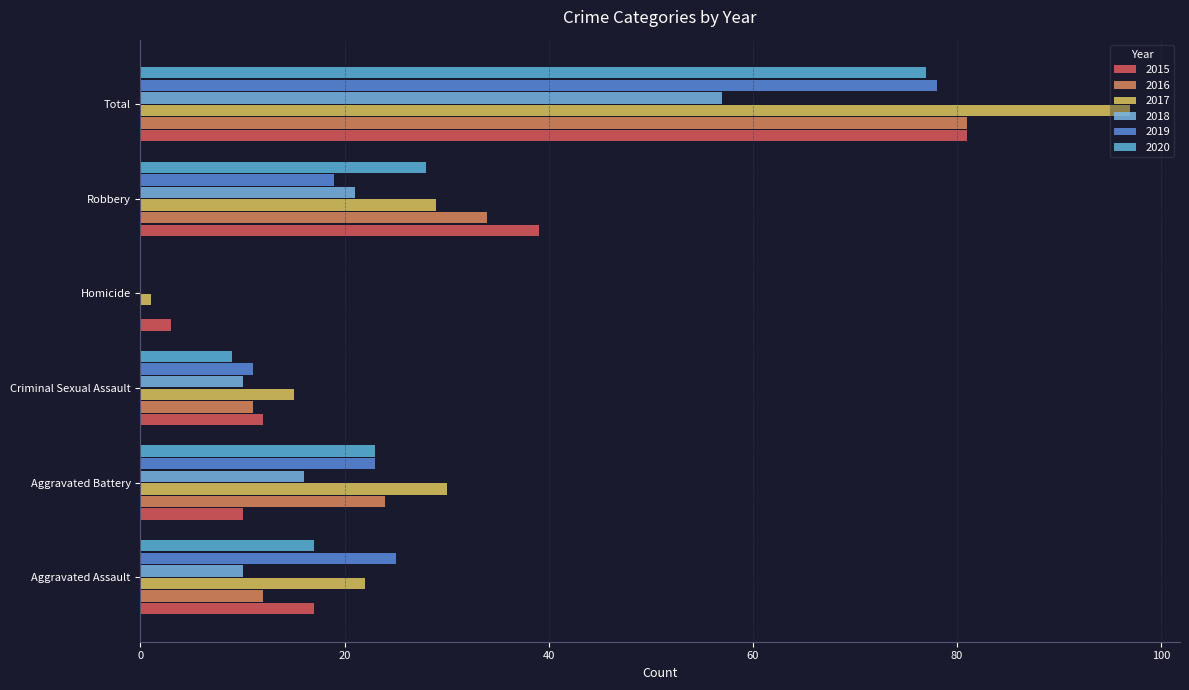

The value of 2020 at Homicide is 0. True or false?

True